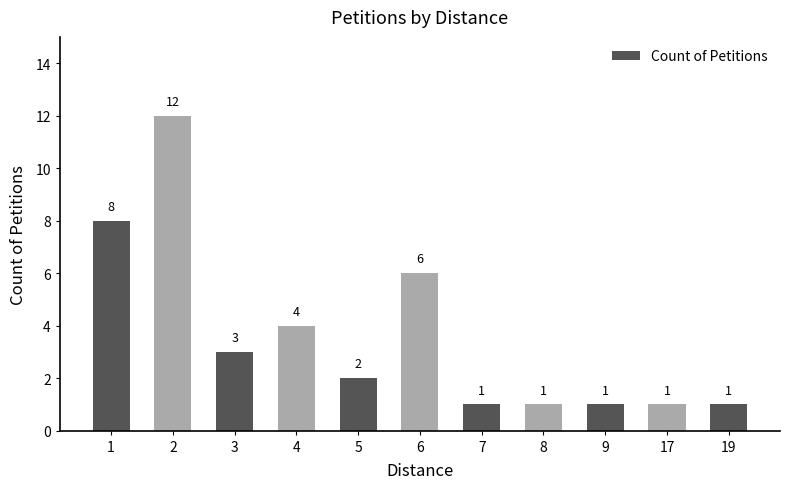

What is the difference between the second highest and second lowest values?

7